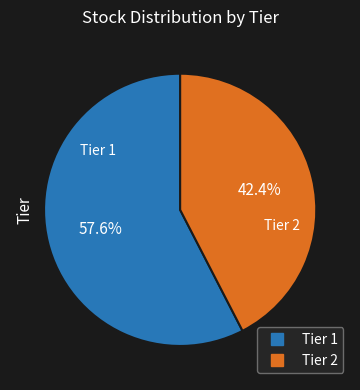

Is it true that Tier 1 is 58% of the pie?

True